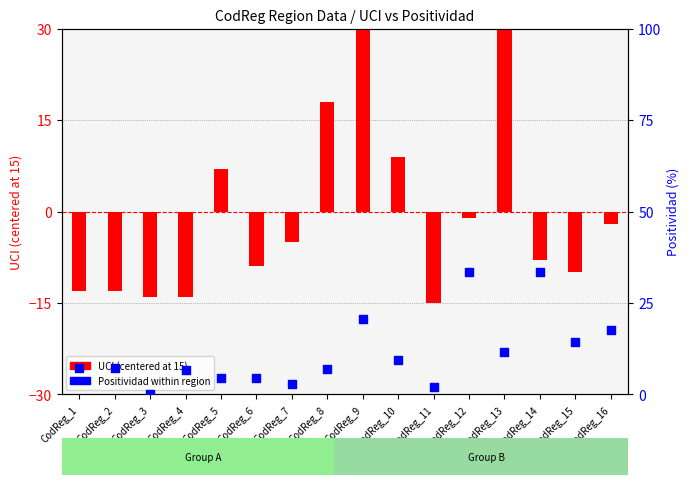

At which category is the sum across all series the highest?

CodReg_13